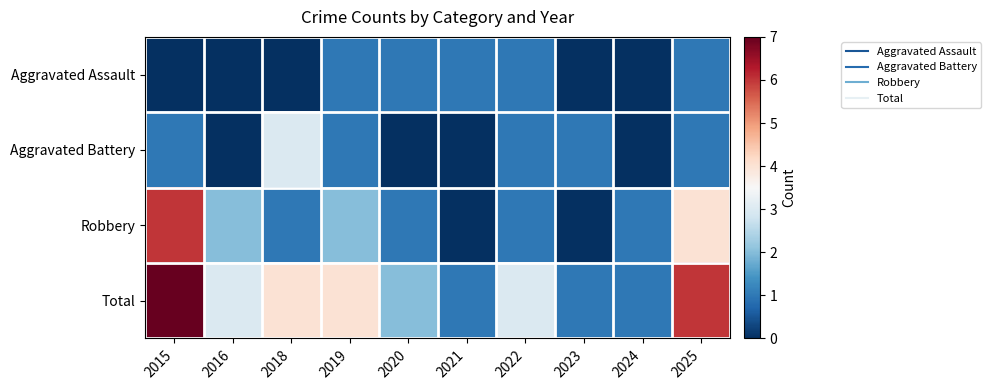

Which has a higher value, 2021 or 2022?

2021